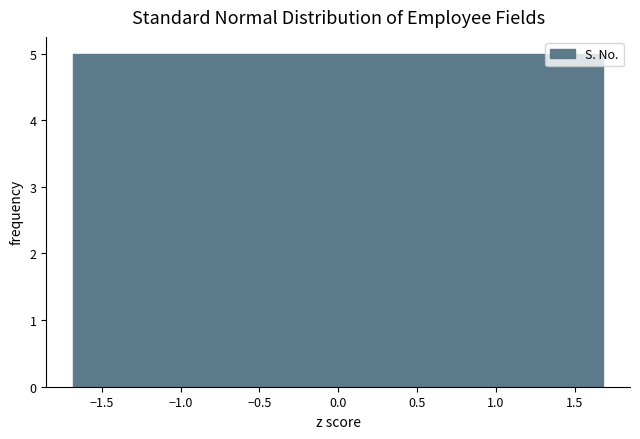

What is the height of the bar covering -0.25 to 0.25 on the x-axis? Neither the bar edges nor the heights are printed on the chart, so give them approximately, as read against the axes.

5